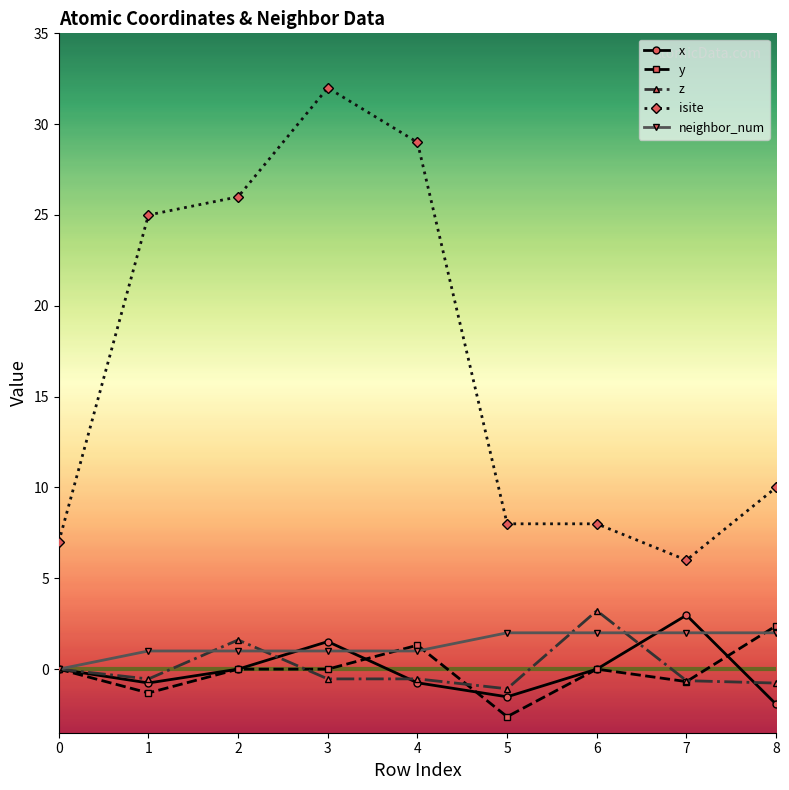

Which series changed the most between 2 and 3?

isite